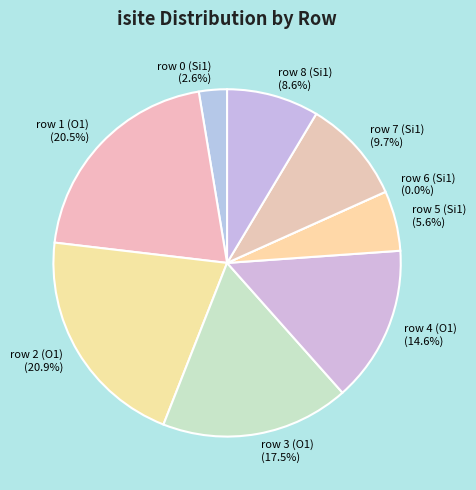

Is there any slice that represents more than half of the pie?

No